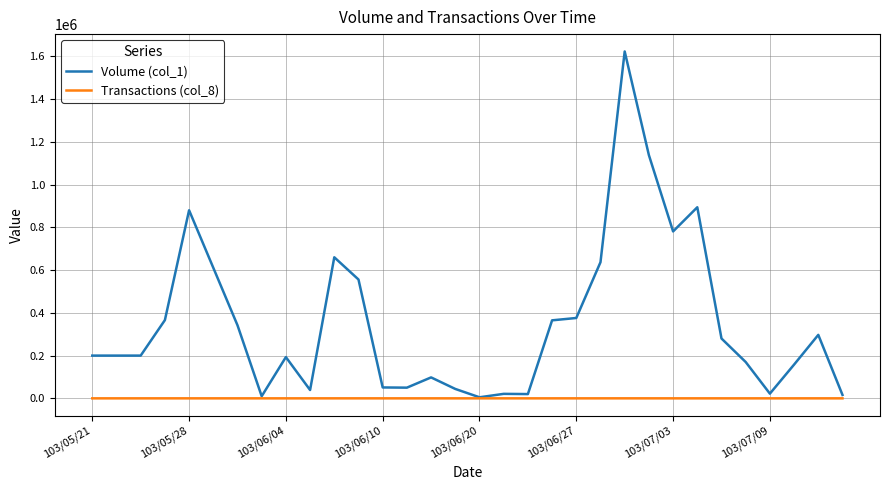

Which series has the widest spread of values?

Volume (col_1)